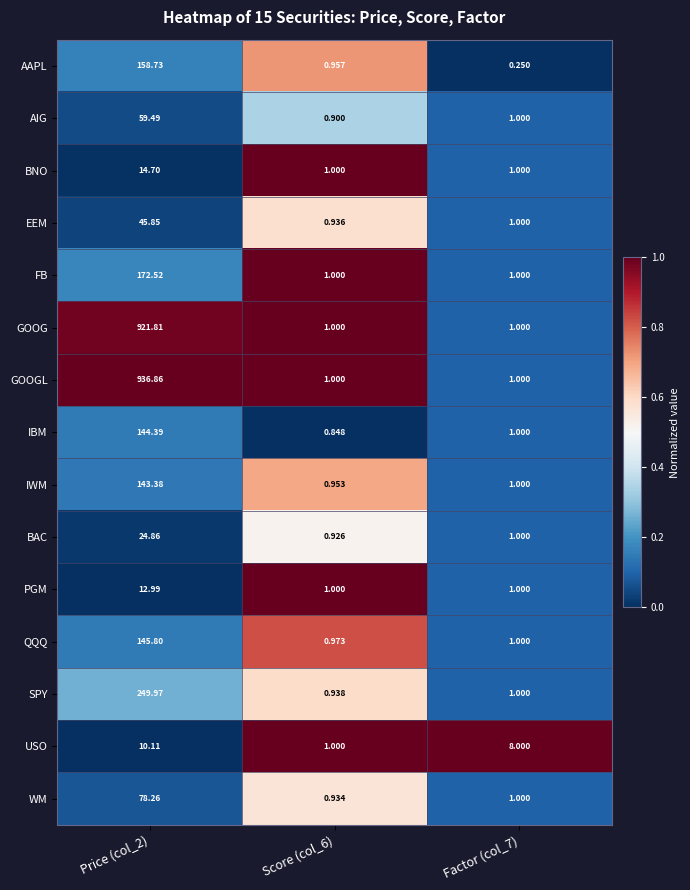

Between Price (col_2) and Score (col_6), which series saw the biggest shift?

GOOGL